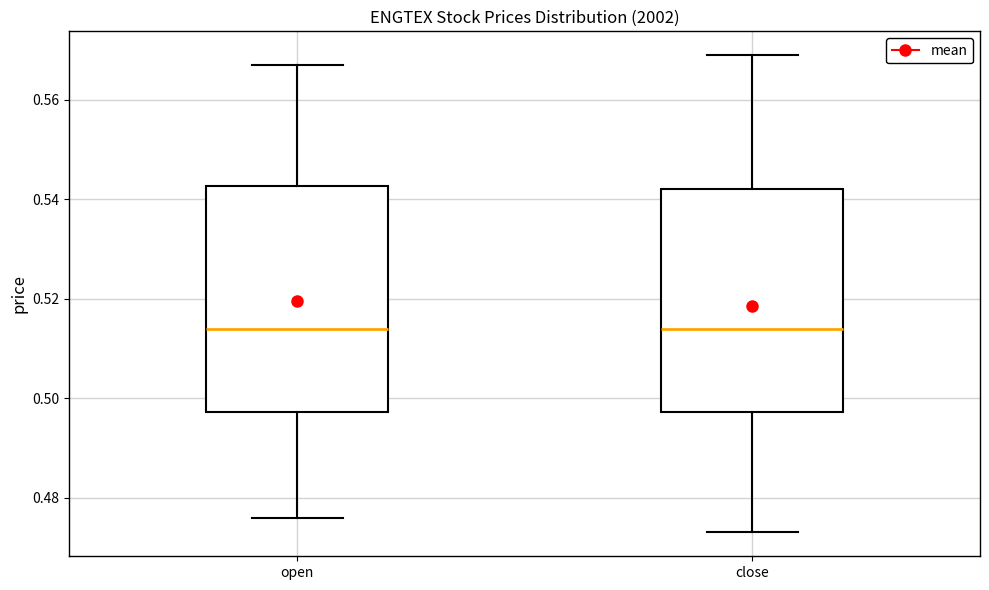

Reading left to right, transcribe this box plot: for each box, give where its median line is, the range the box spans, and where its two whiskers end, as read against the y-axis. The values are not printed on the chart, so give them approximately, as read against the axis.

open: median 0.514, box 0.498 to 0.542, whiskers 0.476 to 0.568
close: median 0.514, box 0.498 to 0.542, whiskers 0.474 to 0.570